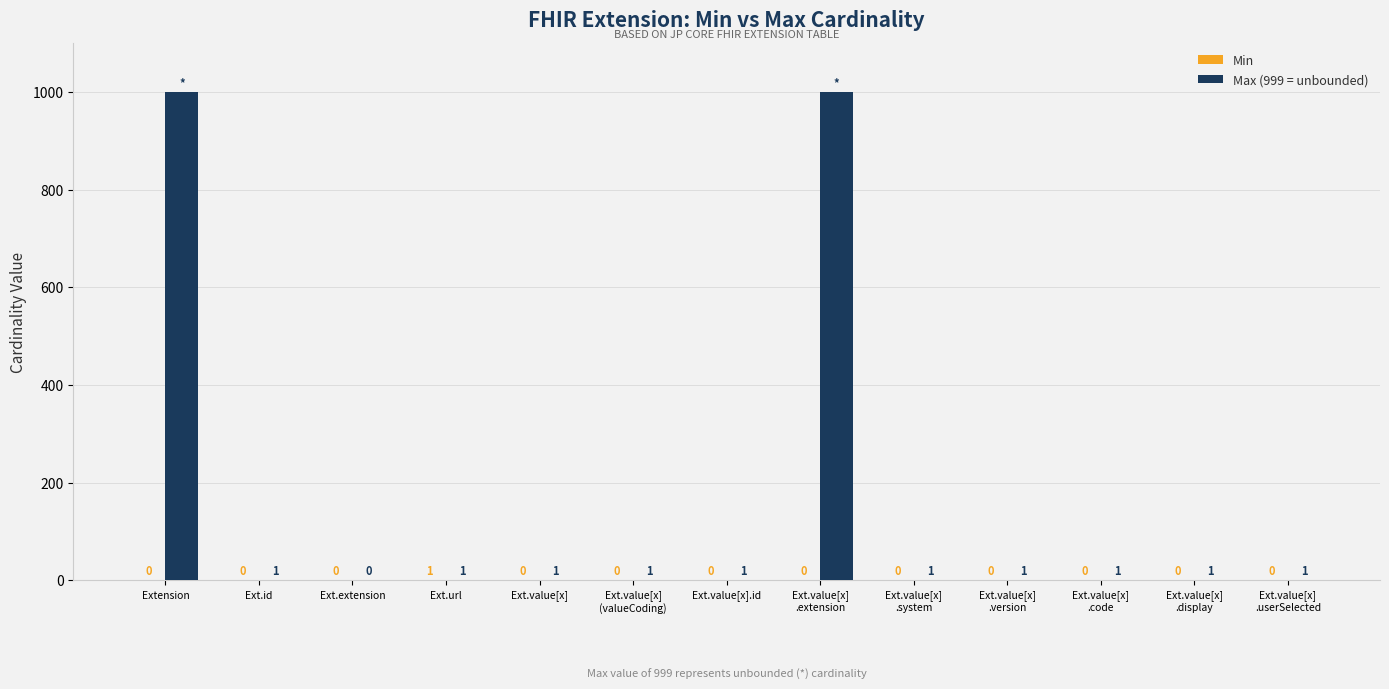

Which series has the largest total across all categories?

Max (999 = unbounded)